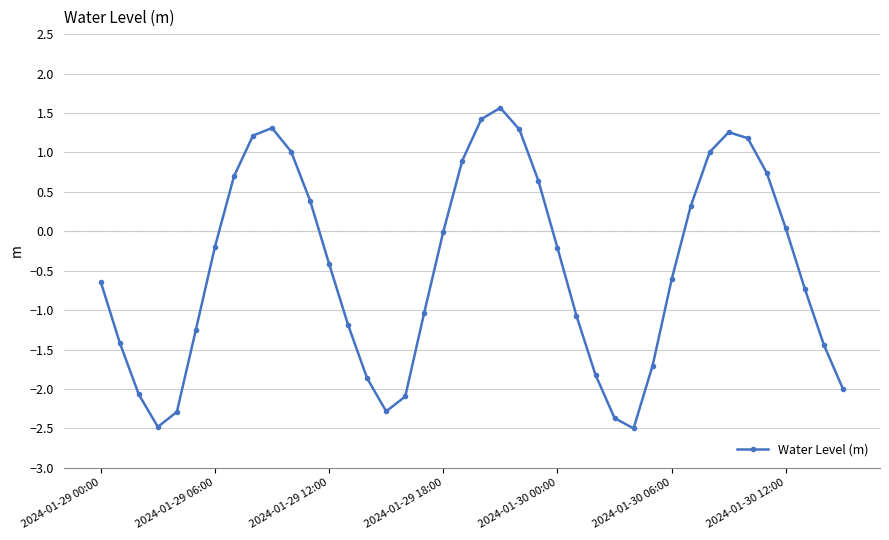

How many interior local peaks (higher than both neighbors) does the data have?

3